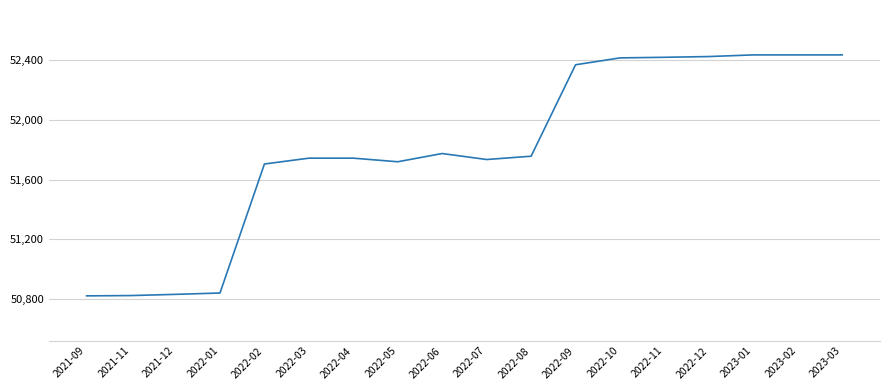

What is the minimum value shown in the chart?

50823